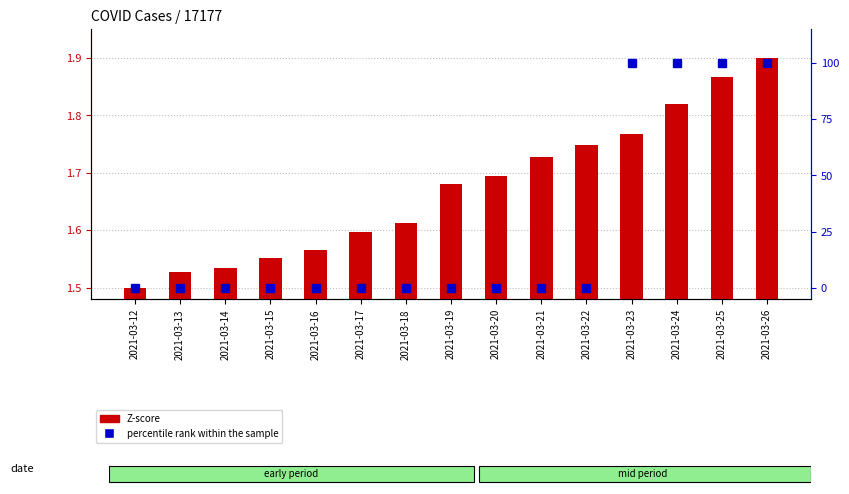

Rank the series at 2021-03-25 from lowest to highest value.

Z-score, percentile rank within the sample